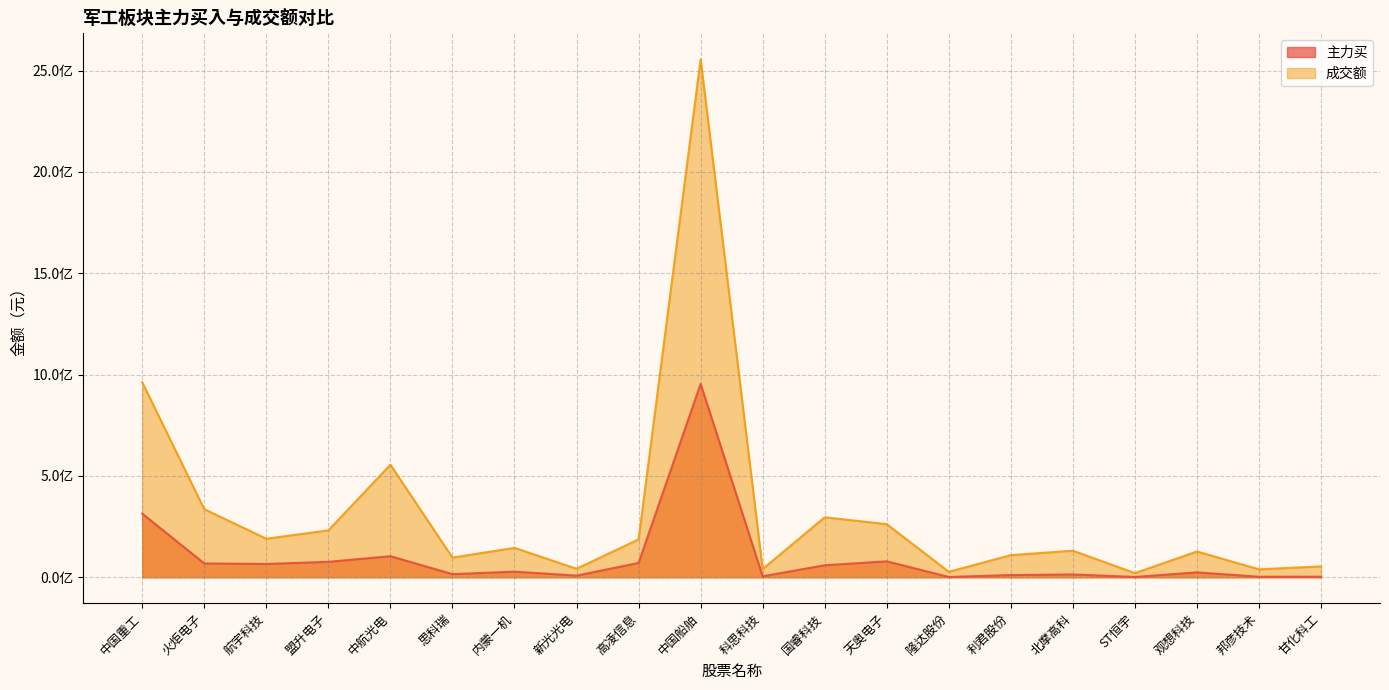

At which label is 成交额 closest to 1288333796?

中国重工